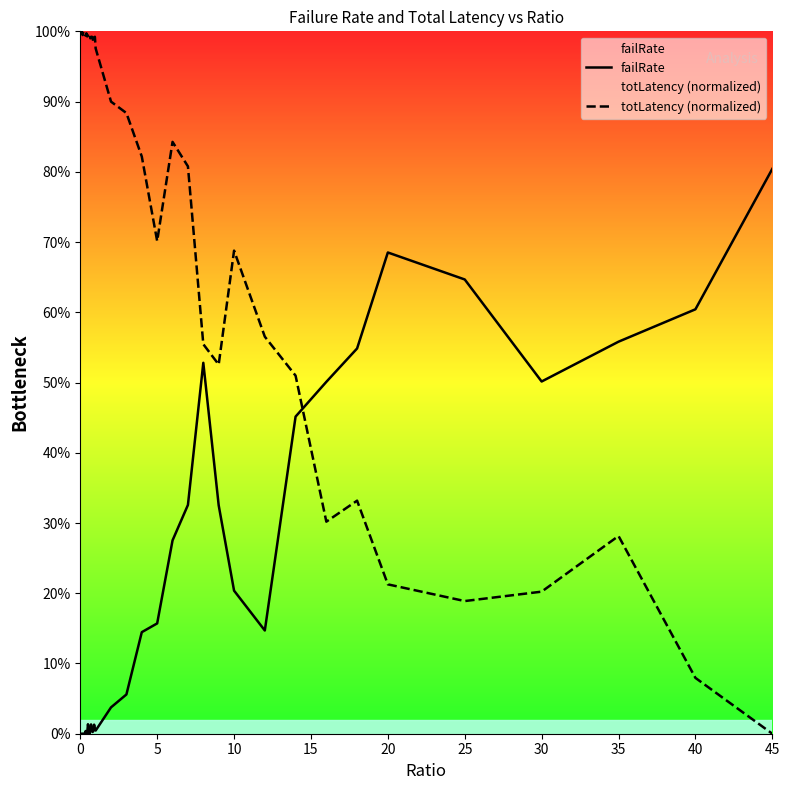

Does the chart display data point markers on the line(s)?

No